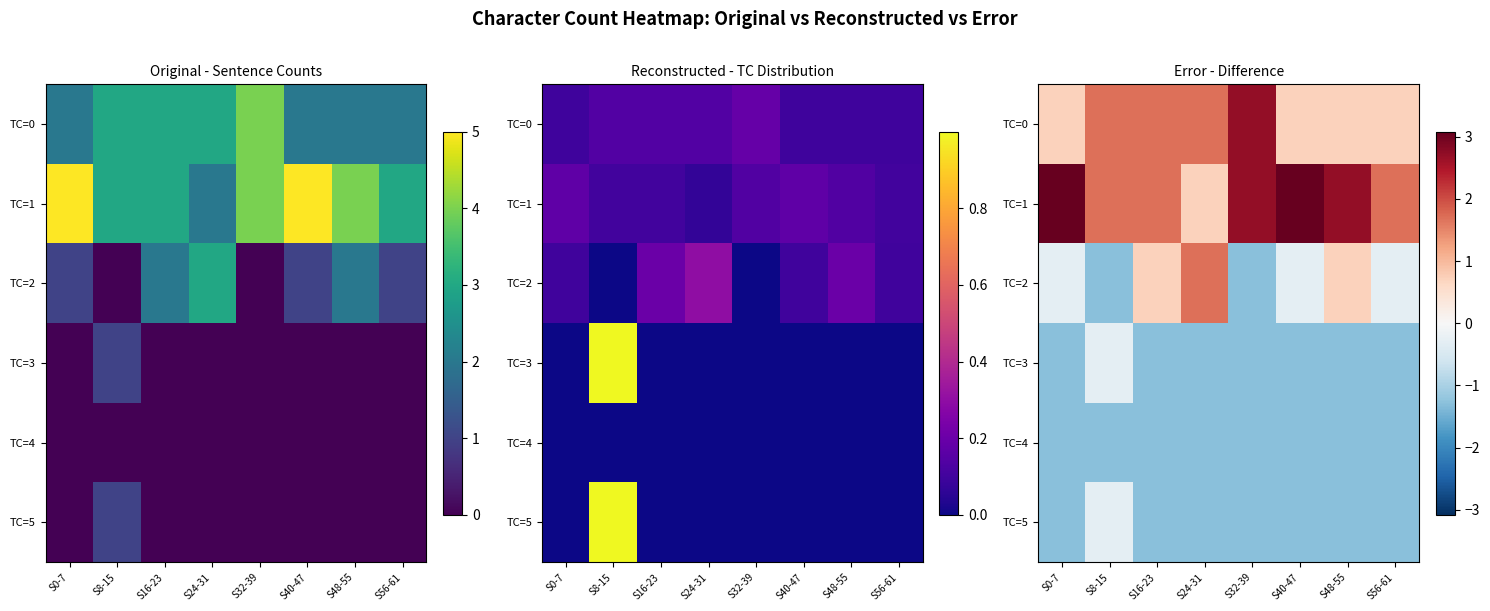

What is the spread (max minus min) of values at S24-31?

3.0